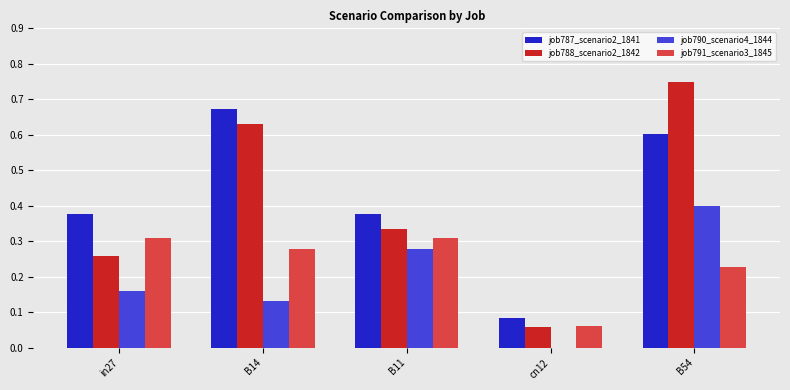

What is the total value across all series at in27?

1.1